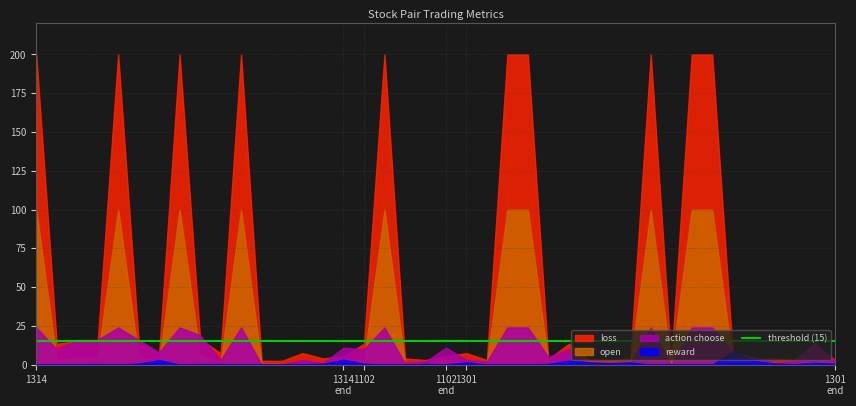

How many lines are shown in the chart?

4